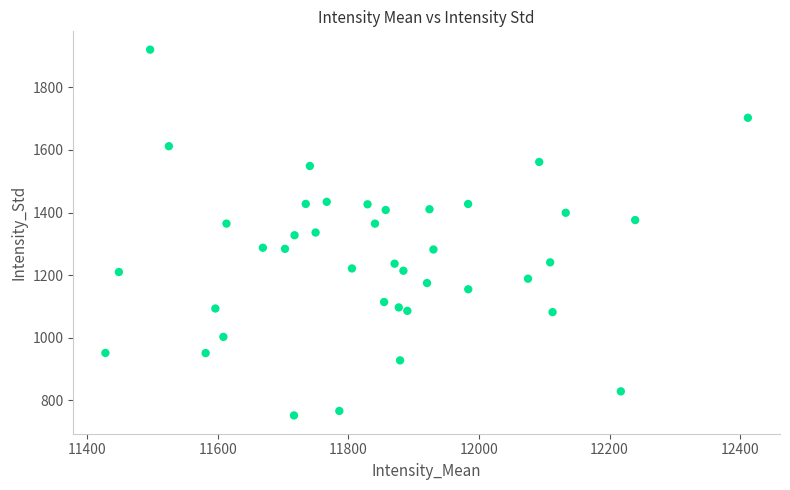

What is the range of X values (max minus min)?

984.2